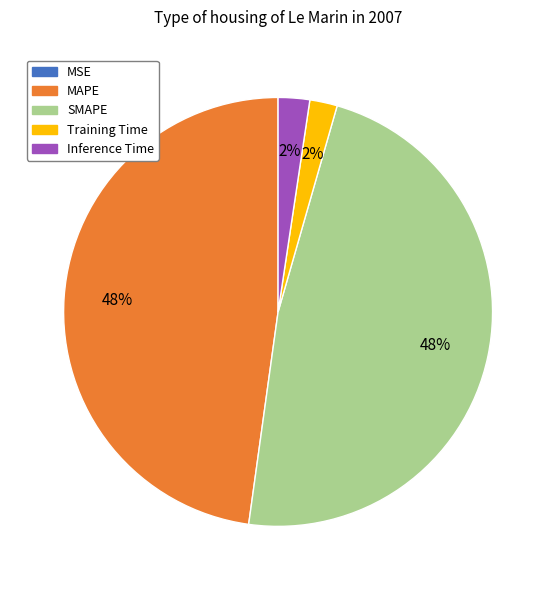

Is the sum of Training Time and Inference Time greater than half?

No